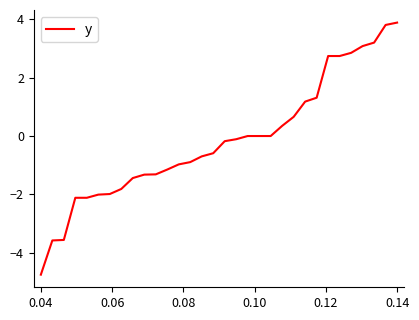

What is the minimum value shown in the chart?

-4.8